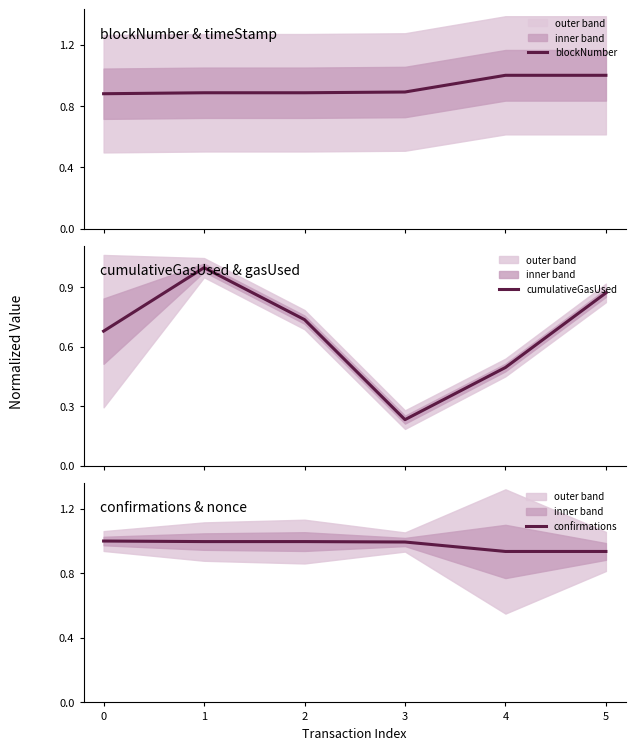

What is the maximum value for blockNumber?

1.0